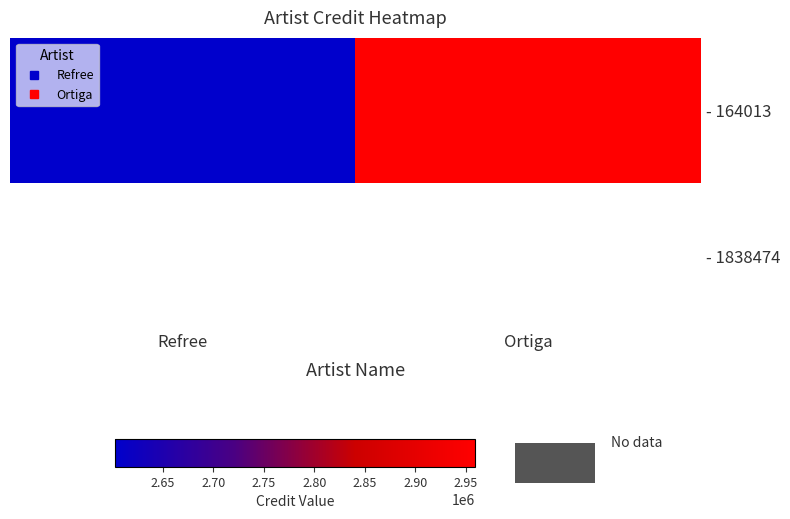

Is it true that - 164013 equals 4029168.6 at Ortiga?

False